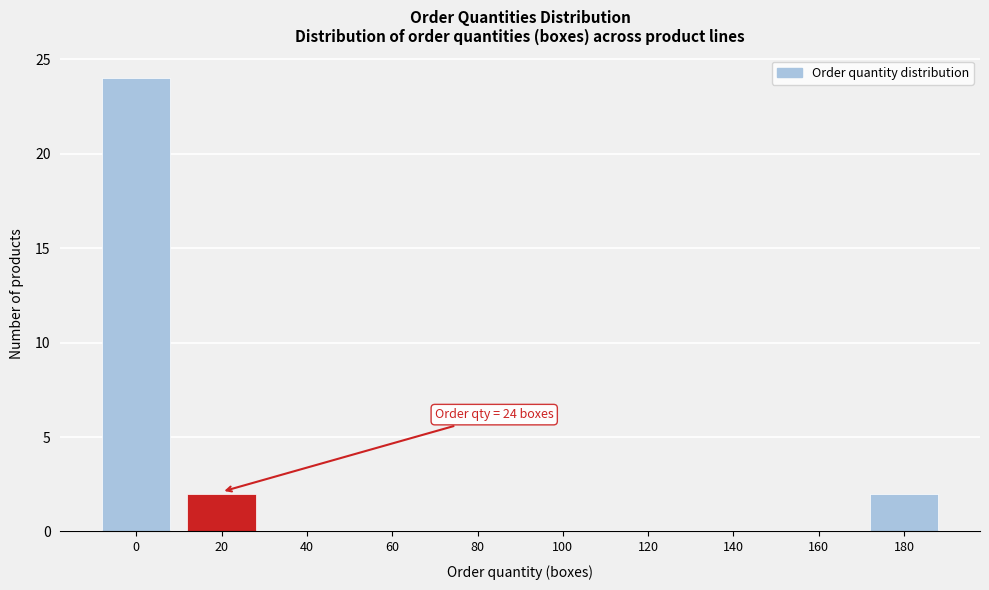

Reading left to right, extract all data points from this chart.

0=24	20=2	40=0	60=0	80=0	100=0	120=0	140=0	160=0	180=2